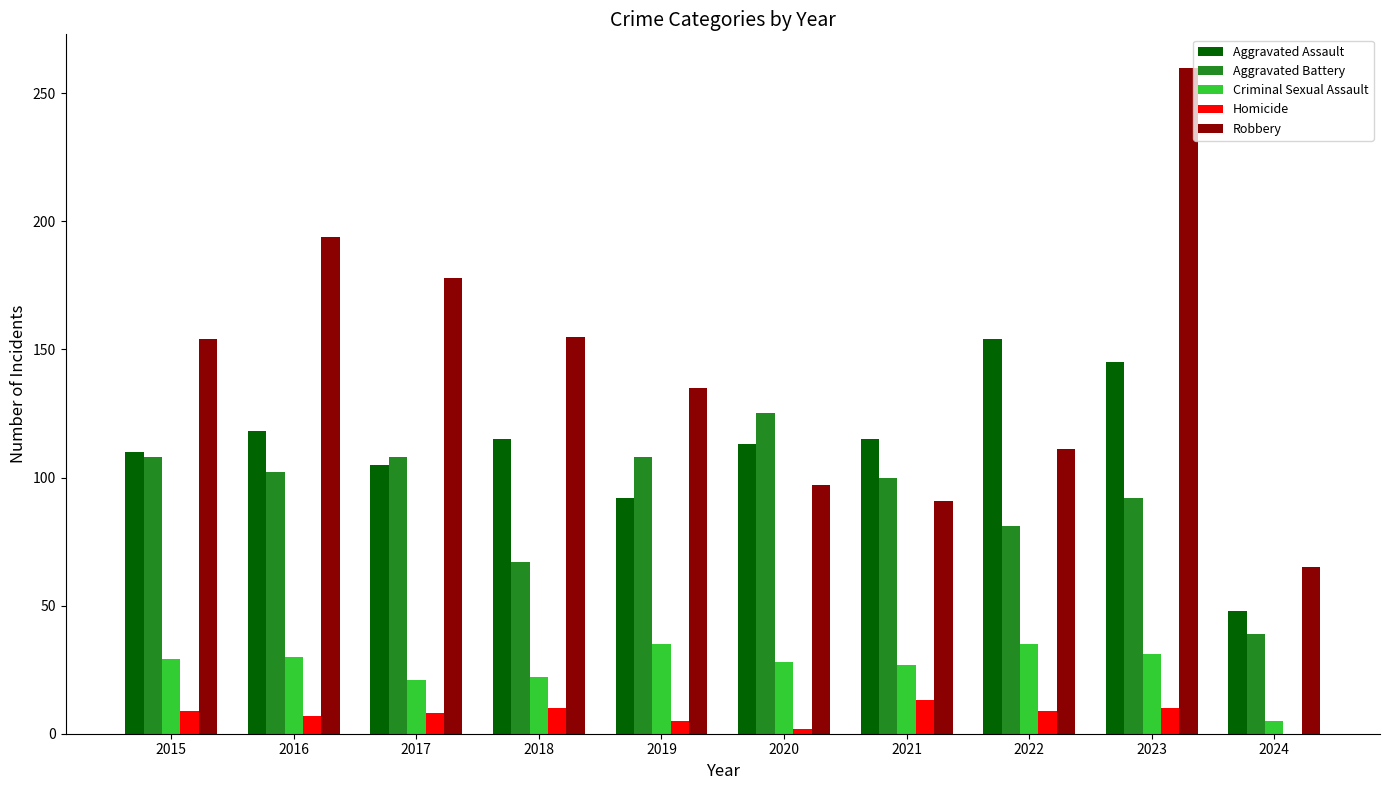

Read the Homicide value at 2018.

10